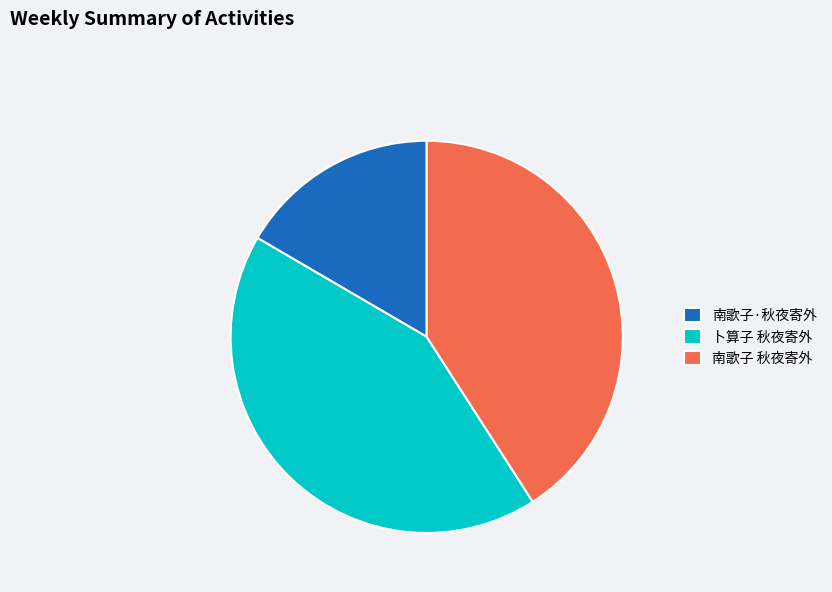

Rank the categories by value from highest to lowest.

卜算子 秋夜寄外, 南歌子 秋夜寄外, 南歌子·秋夜寄外